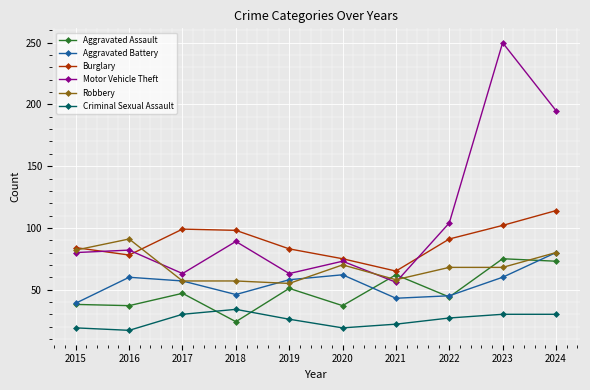

Rank the series at 2018 from highest to lowest value.

Burglary, Motor Vehicle Theft, Robbery, Aggravated Battery, Criminal Sexual Assault, Aggravated Assault